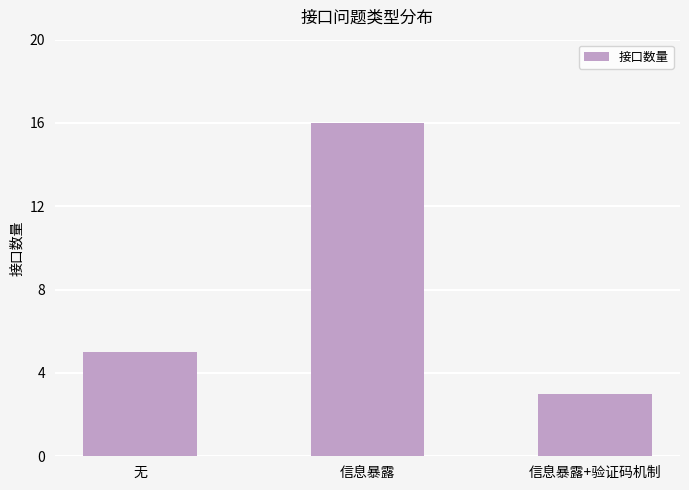

What position from the right is 无?

3